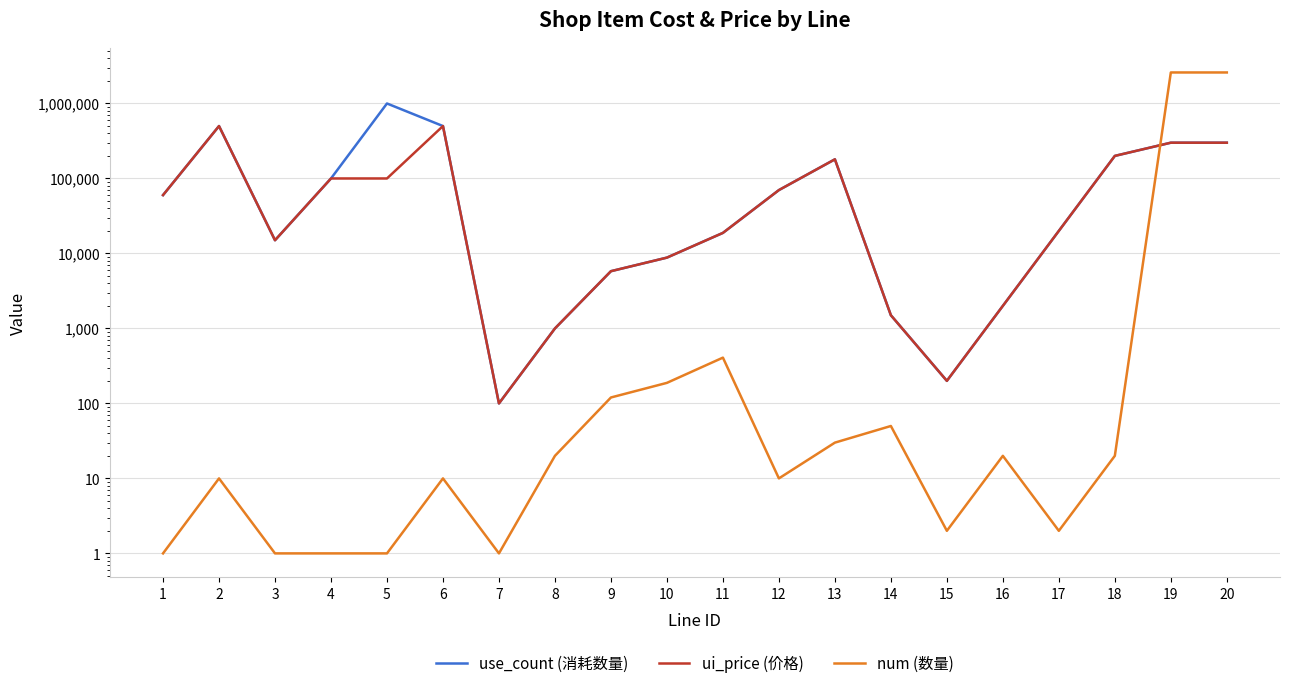

What is the difference between the maximum and minimum values in the ui_price (价格) series?

499900